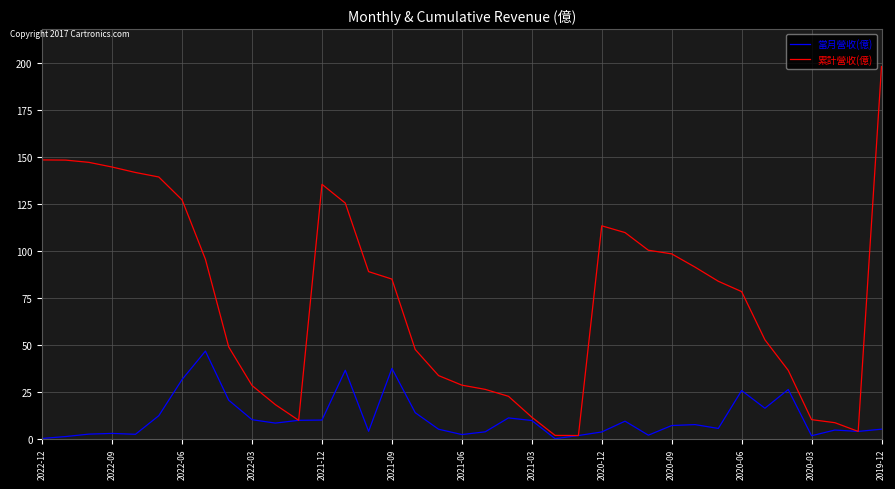

True or false: 當月營收(億) has more than 1 points higher than both neighbors.

True